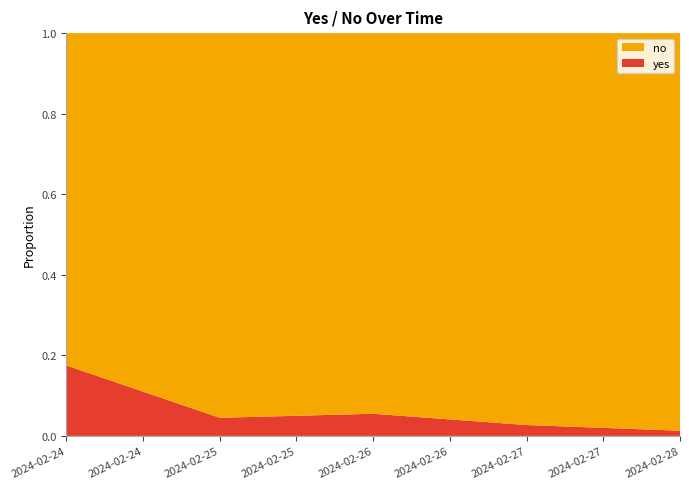

Reading left to right, extract all data points from this chart.

yes: 2024-02-24=0.2	2024-02-25=0.0	2024-02-26=0.1	2024-02-27=0.0	2024-02-28=0.0
no: 2024-02-24=0.8	2024-02-25=1.0	2024-02-26=0.9	2024-02-27=1.0	2024-02-28=1.0